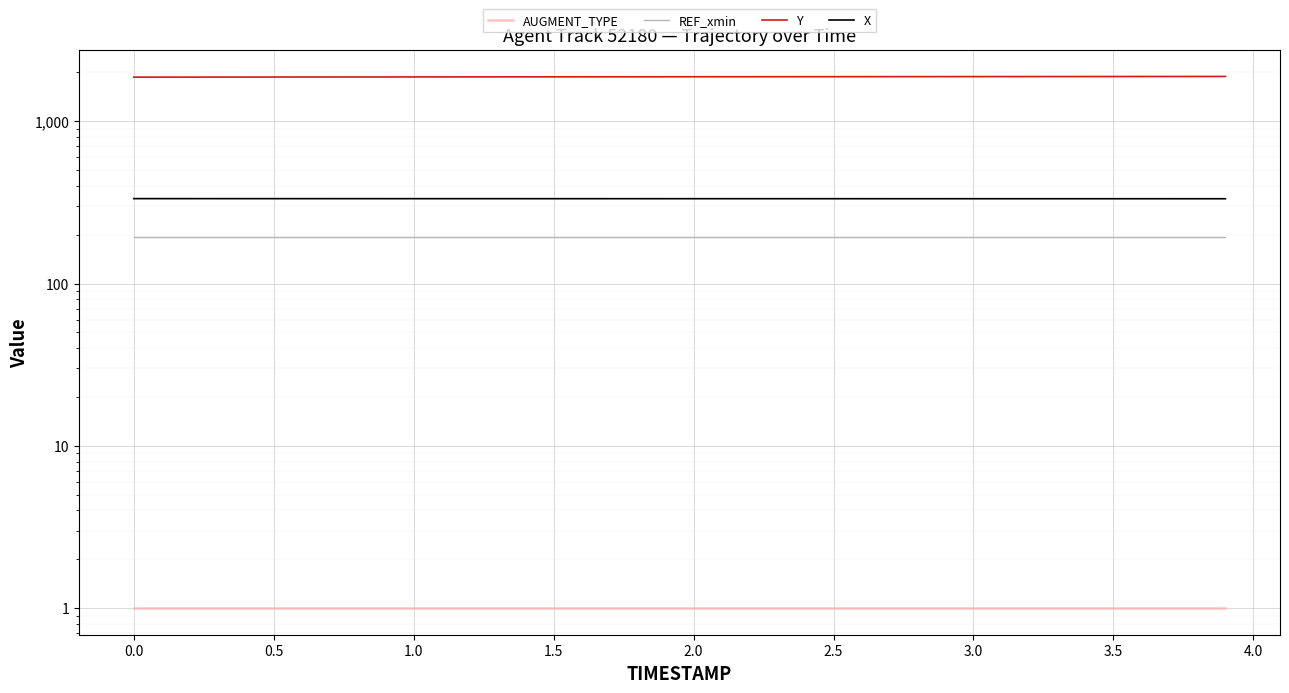

What is the total value across all series at 1.0?

2402.6